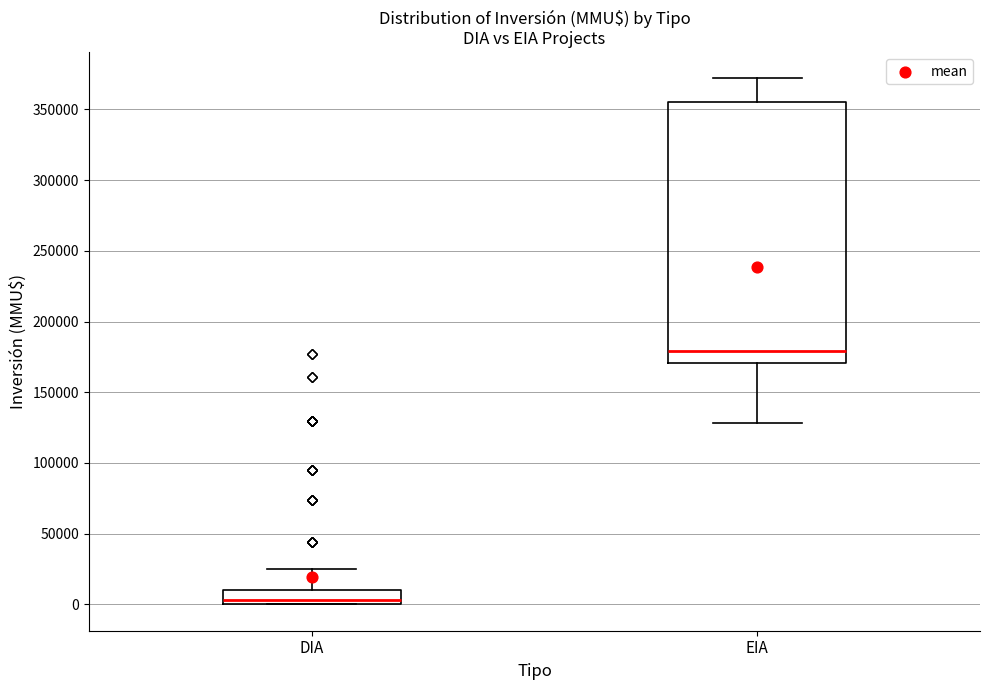

Comparing the boxes themselves (not the whiskers), which one is the tallest?

EIA